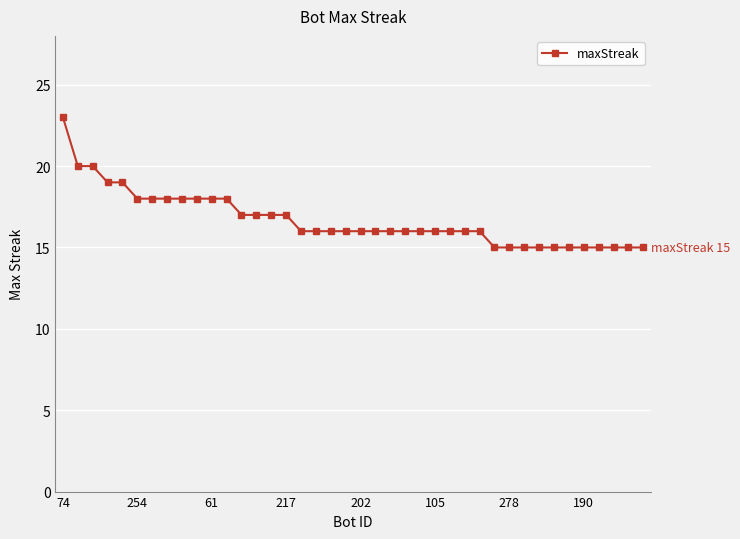

What is the value of the 40th point from the left?

15